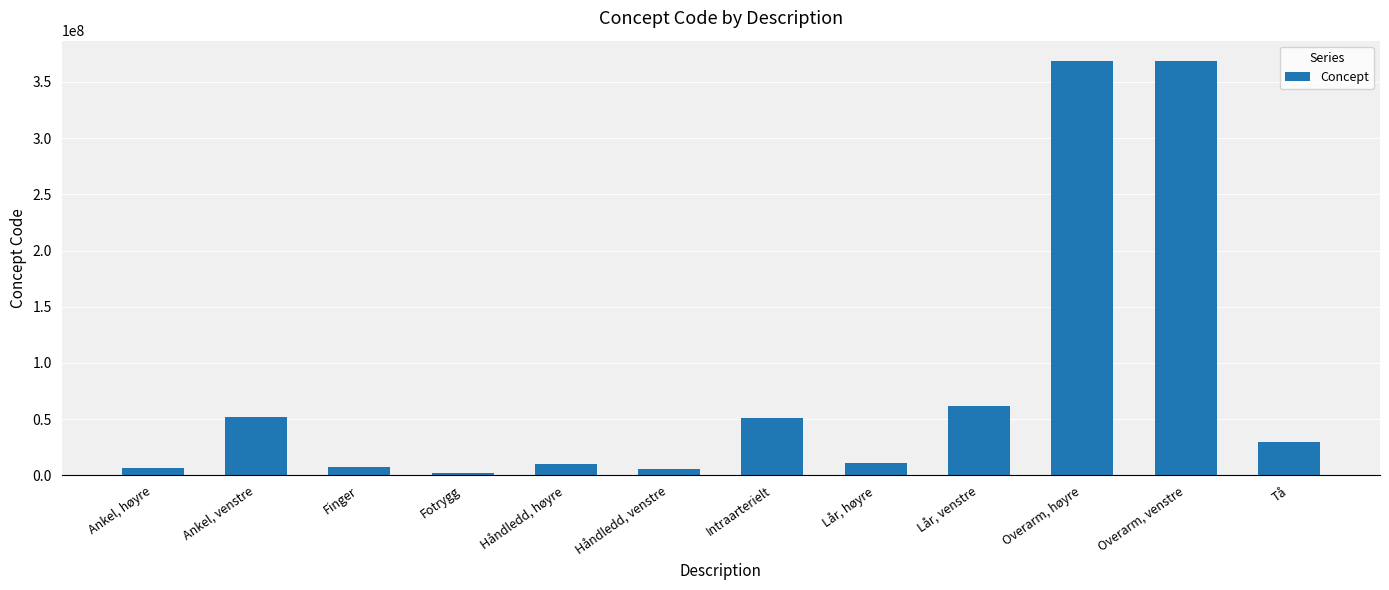

The value at Overarm, venstre is 588722999. True or false?

False